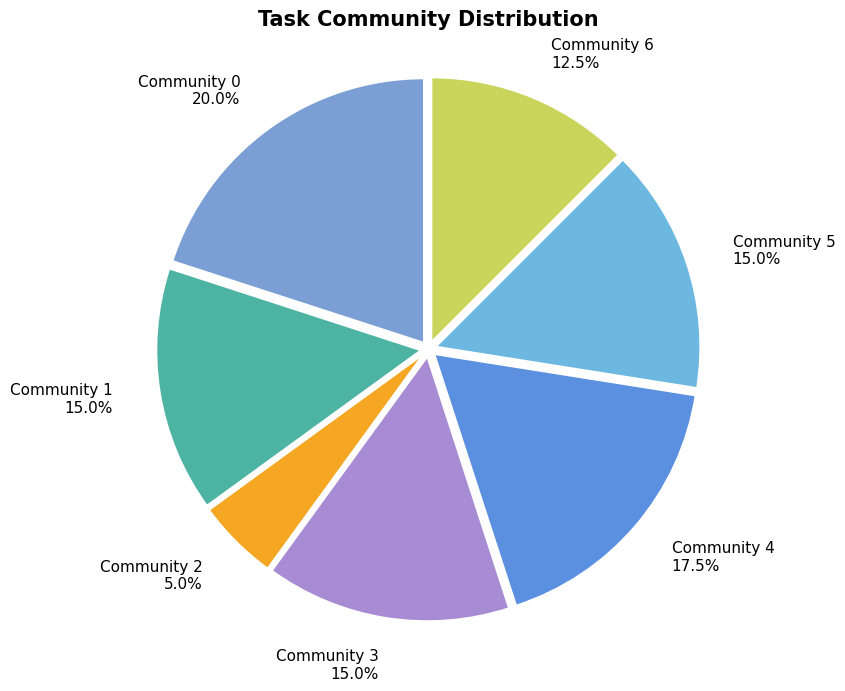

To the nearest percent, what percentage of the pie is Community 0?

20%